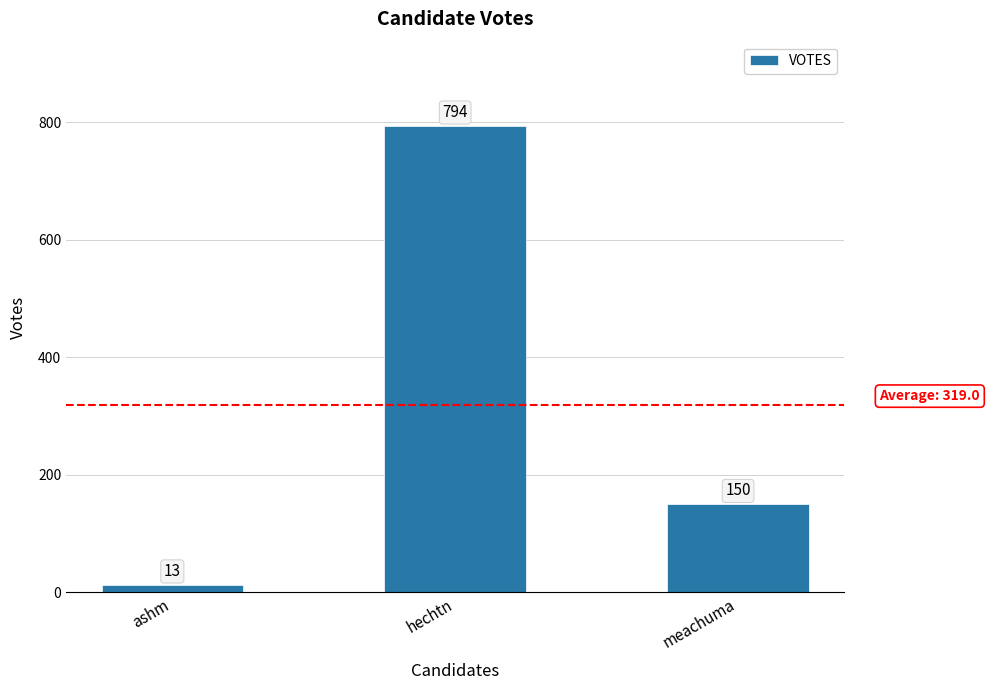

Reading right to left, what are all the values shown in this chart?

meachuma=150	hechtn=794	ashm=13